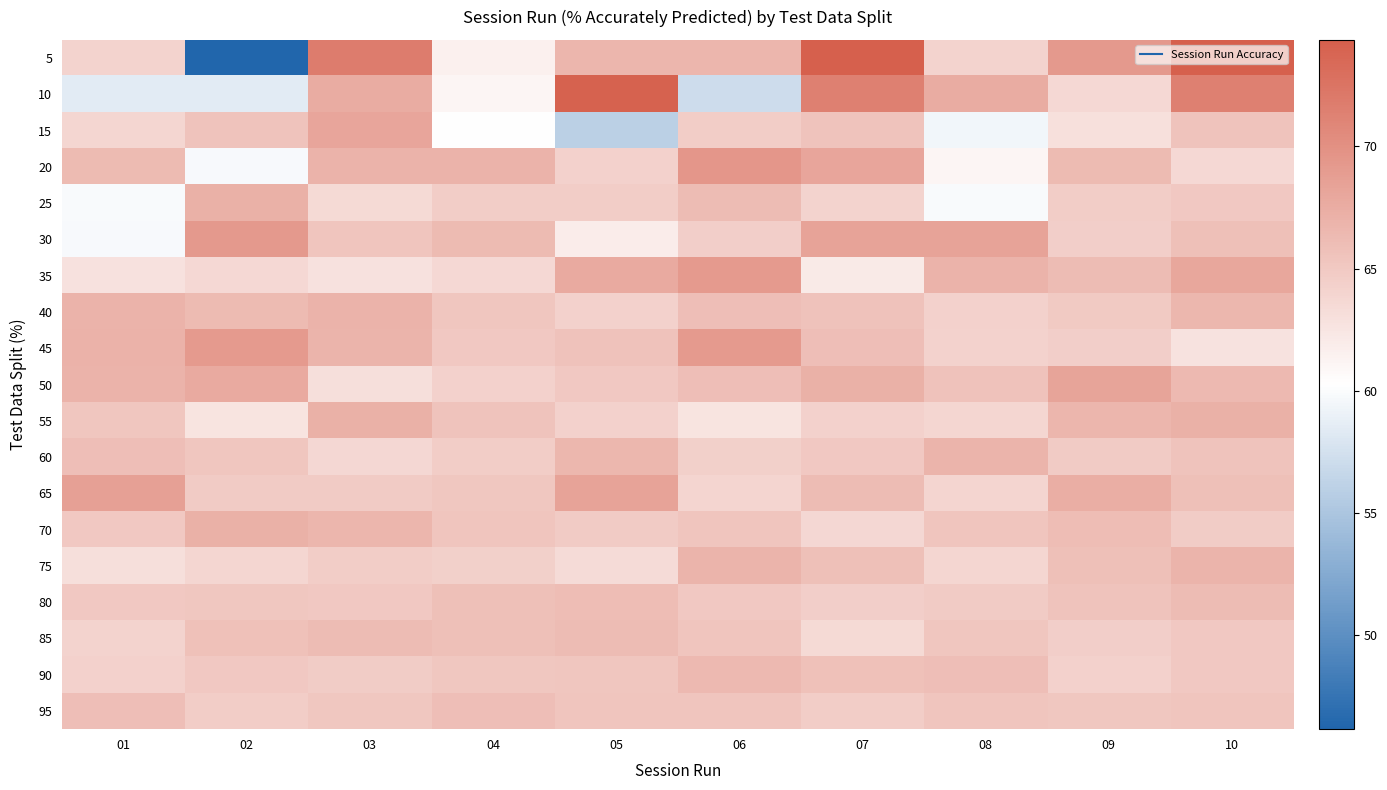

List the series in order of their peak value, lowest first.

95, 85, 80, 90, 60, 75, 40, 70, 55, 25, 15, 50, 65, 45, 35, 30, 20, 10, 5